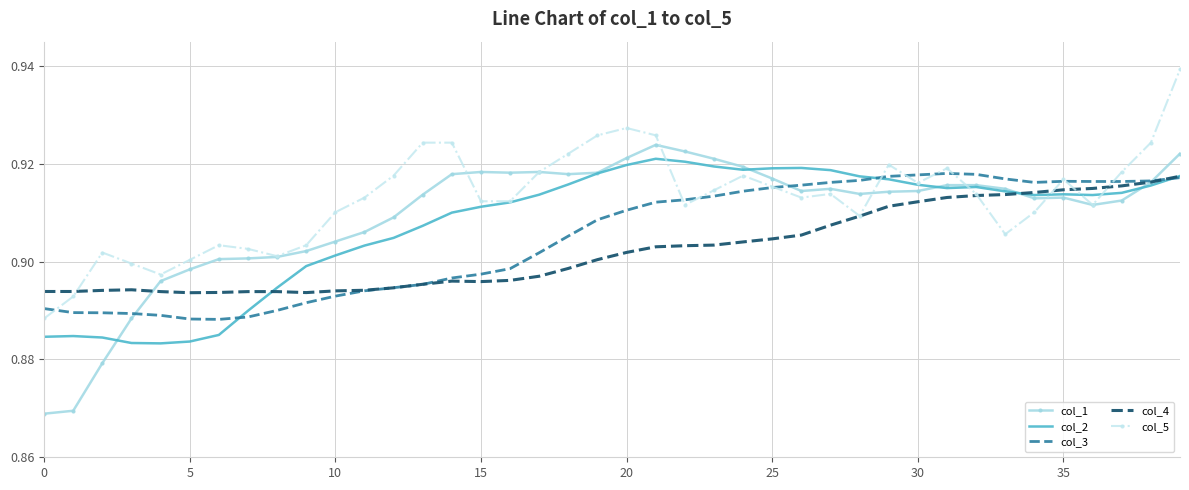

List the series in order of their overall mean, lowest first.

col_4, col_3, col_2, col_1, col_5